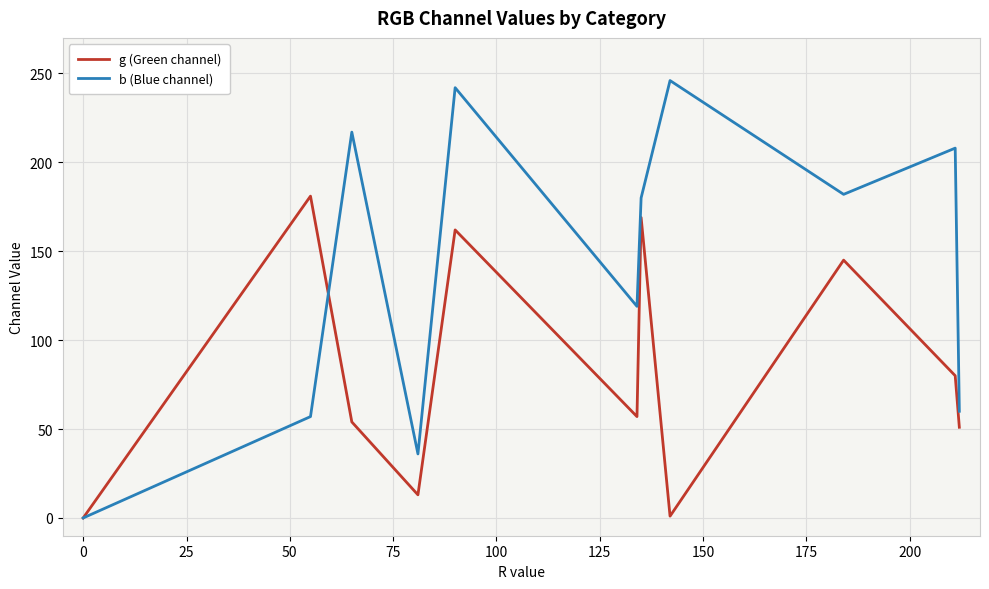

Which series has the largest total across all categories?

b (Blue channel)